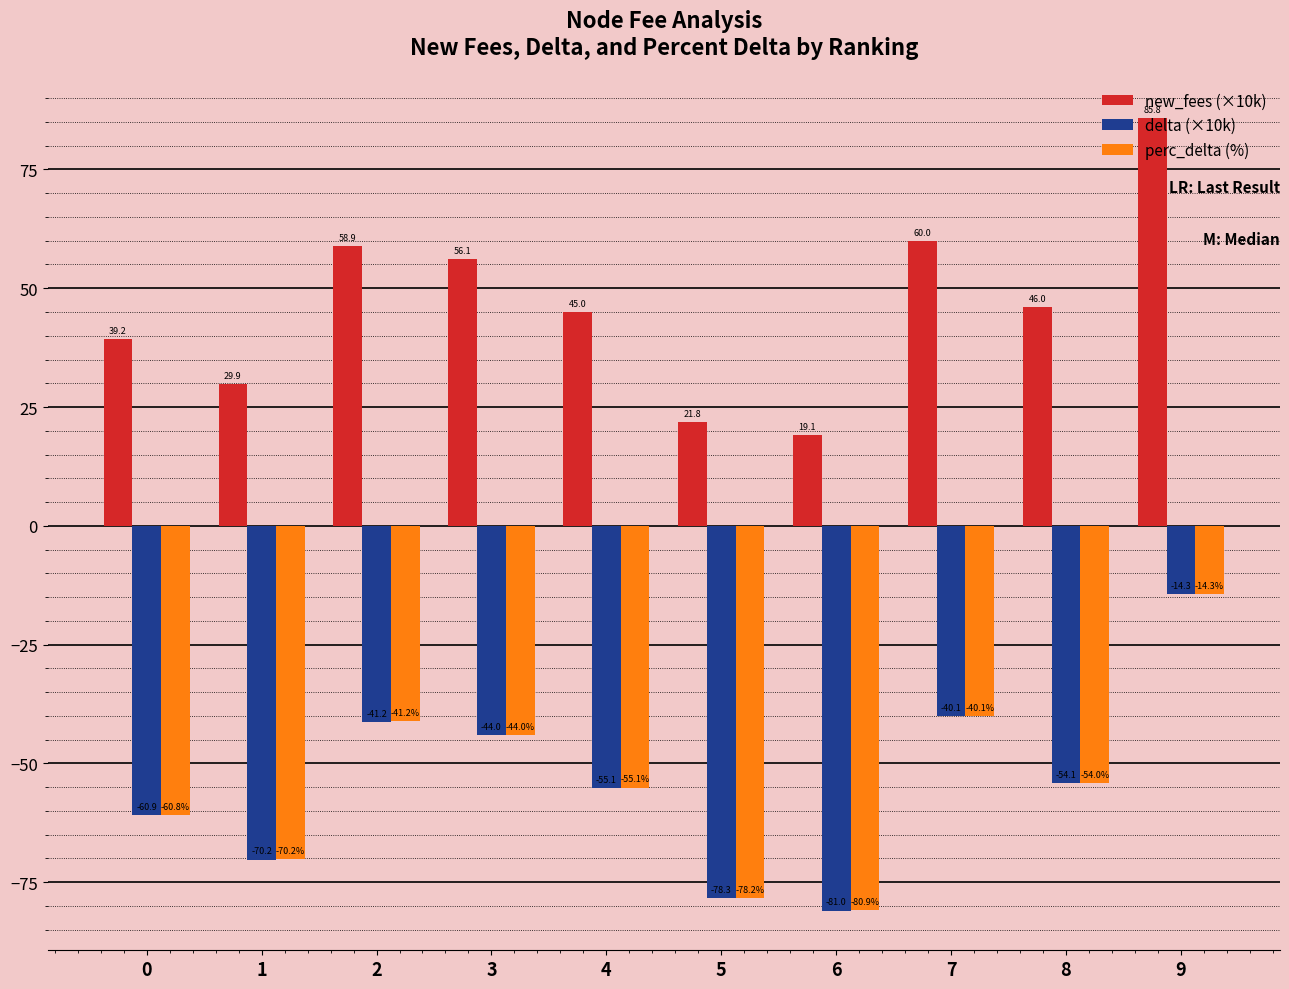

Which series has the largest total across all categories?

new_fees (×10k)